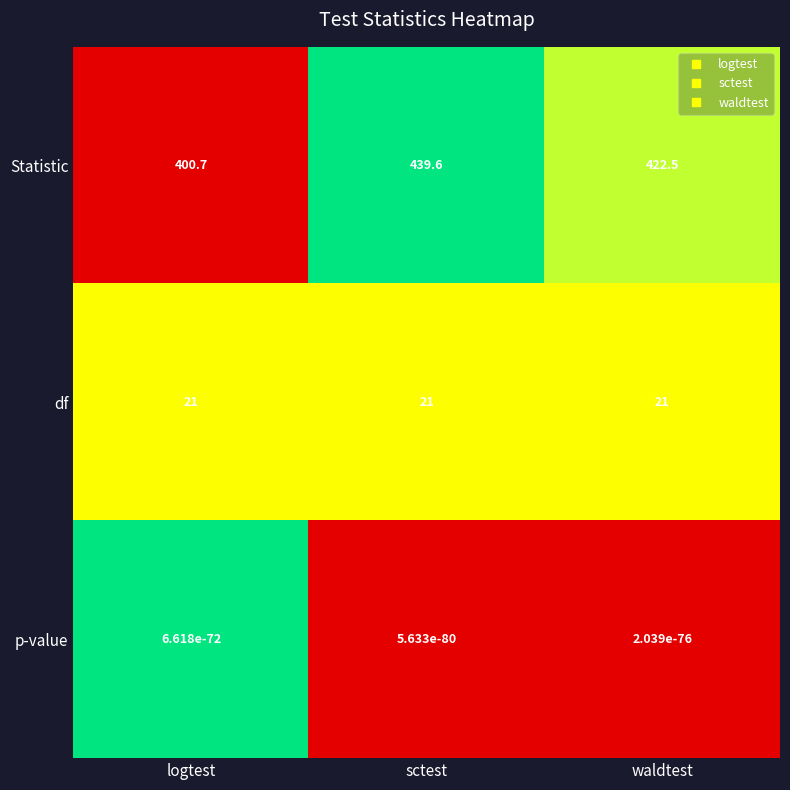

At which category is the sum across all series the highest?

sctest